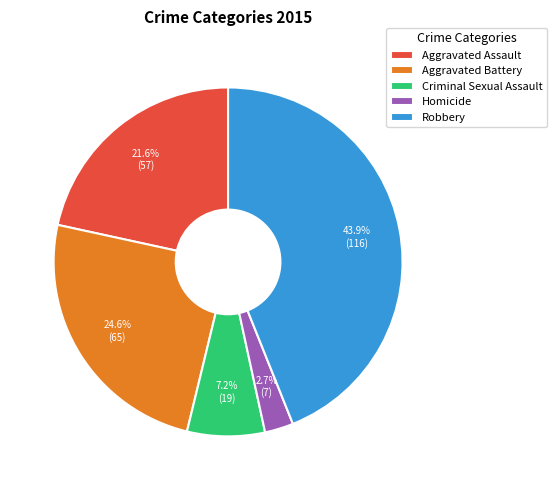

What is the smallest slice in the pie chart?

Homicide